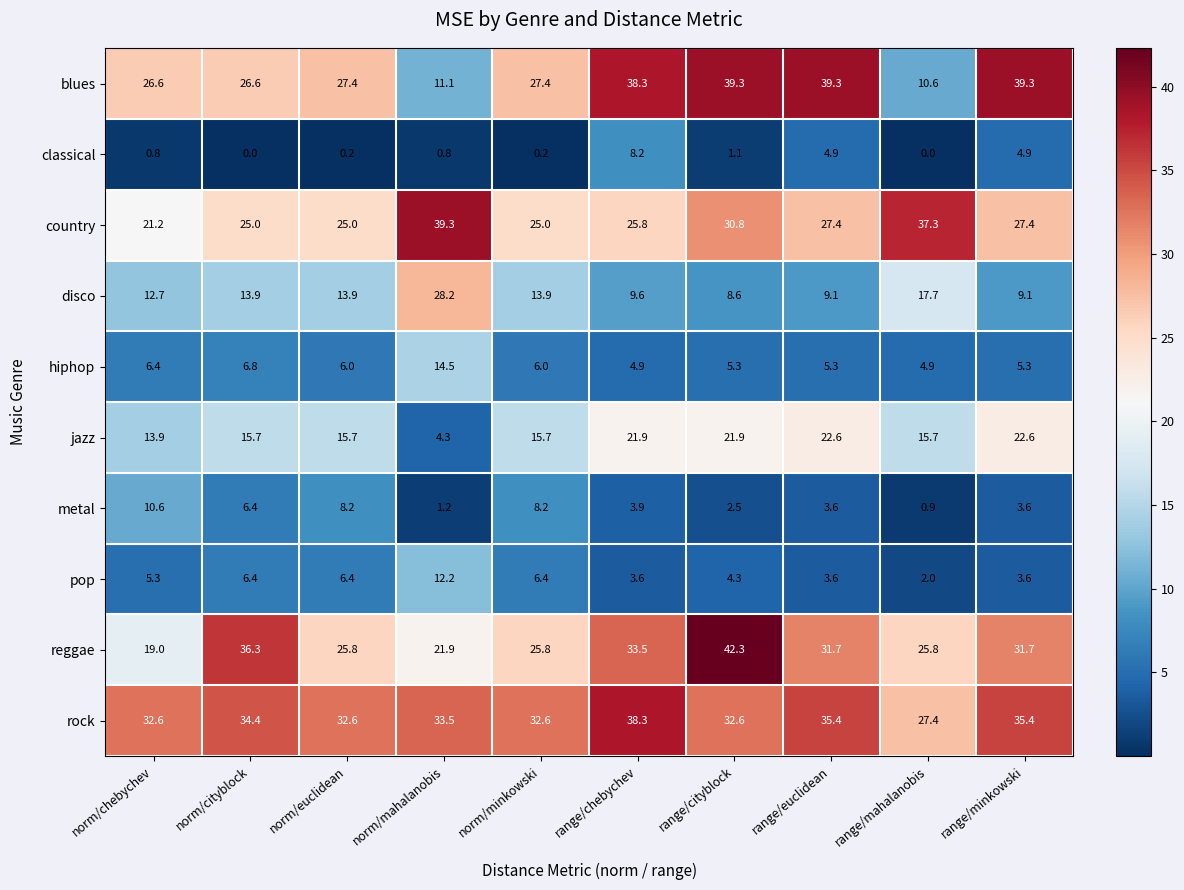

What is the total value across all series at norm/mahalanobis?

167.0